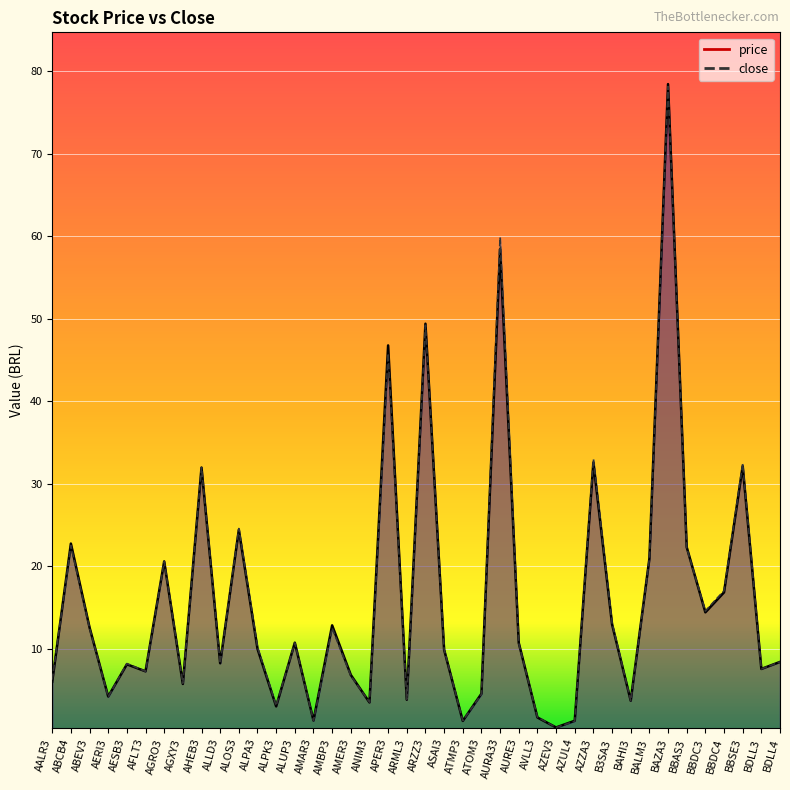

Read the close value at ALPA3.

10.2